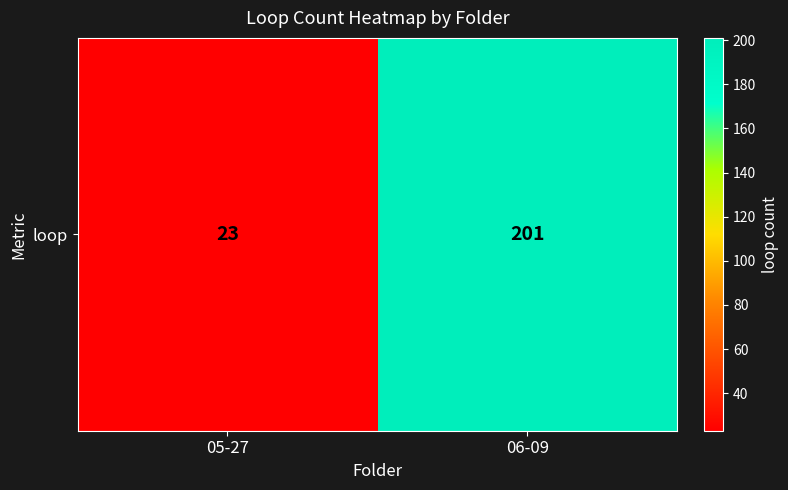

Reading right to left, what are all the values shown in this chart?

201	23